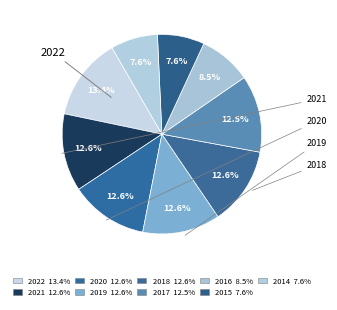

How much of the chart is everything except 2015?

92.4%